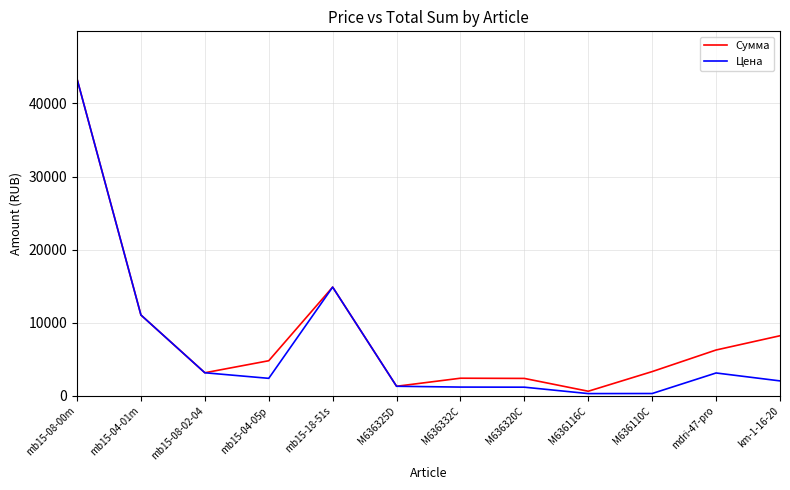

Which category has the highest value across all series?

mb15-08-00m